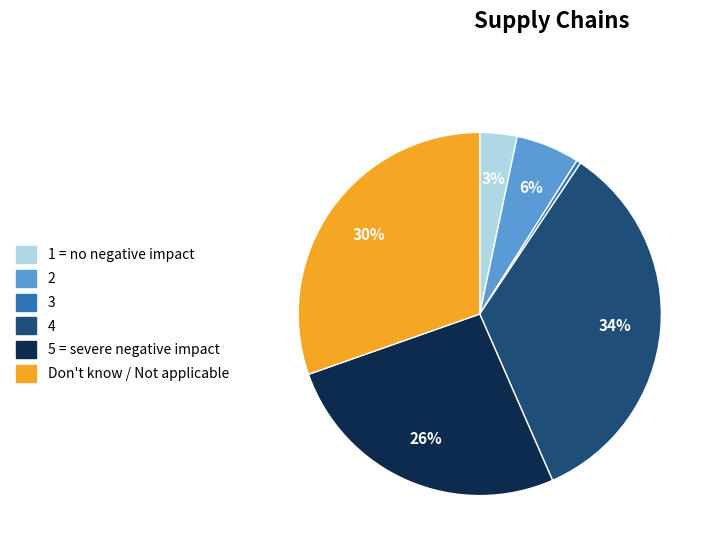

To the nearest percent, what is the average slice percentage?

17%